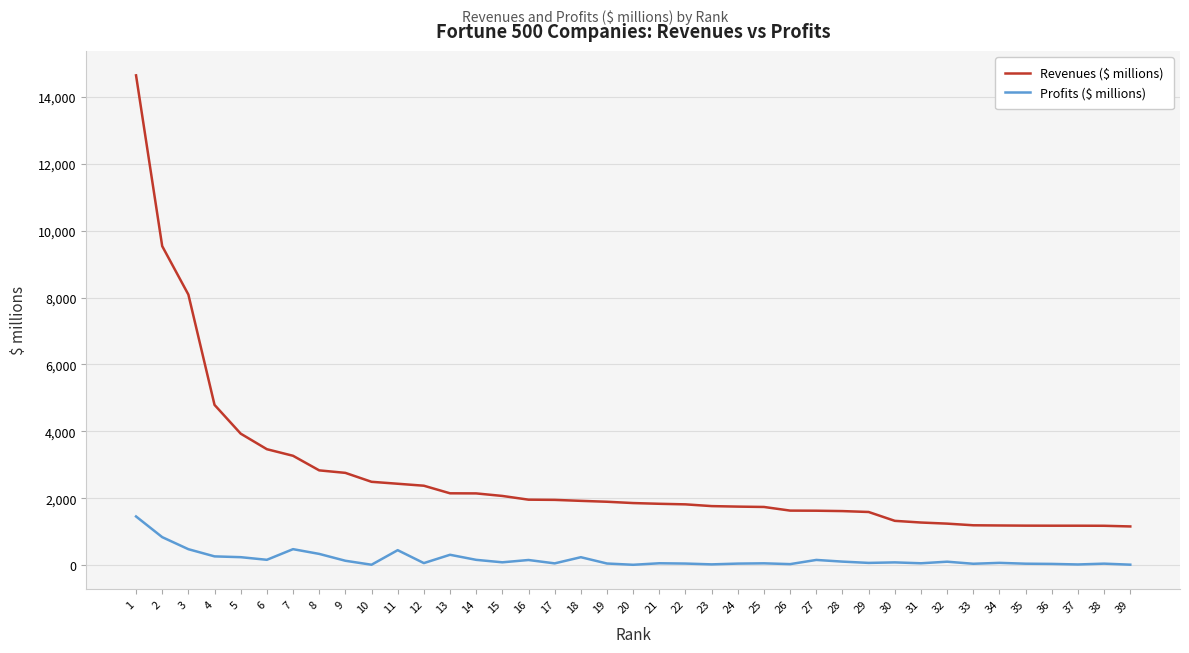

True or false: Profits ($ millions) has a value of 2112.4 at 1.

False